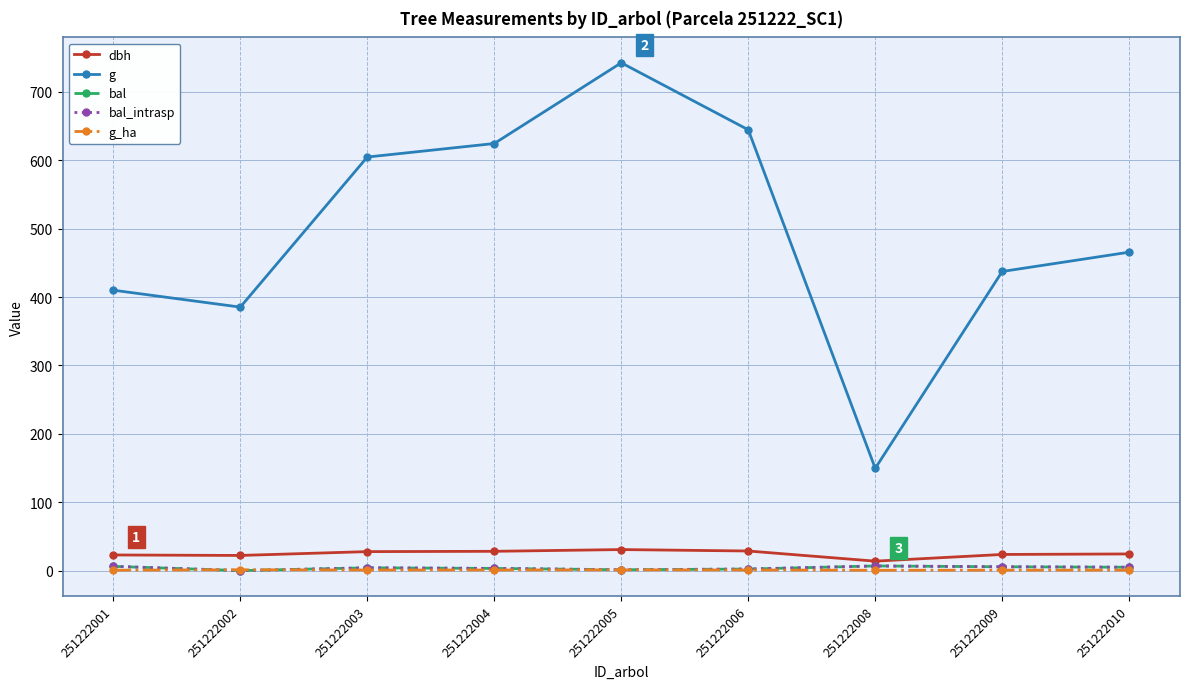

Between 251222009 and 251222003, which is larger?

251222003